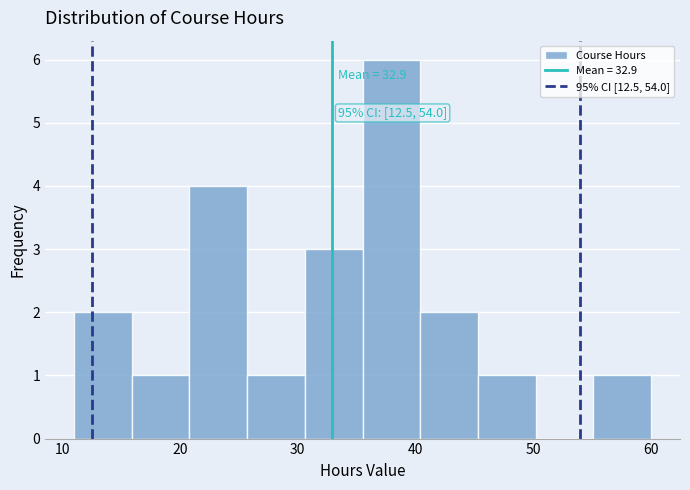

Over which range of the x-axis is the bar tallest?

35.5 to 40.4